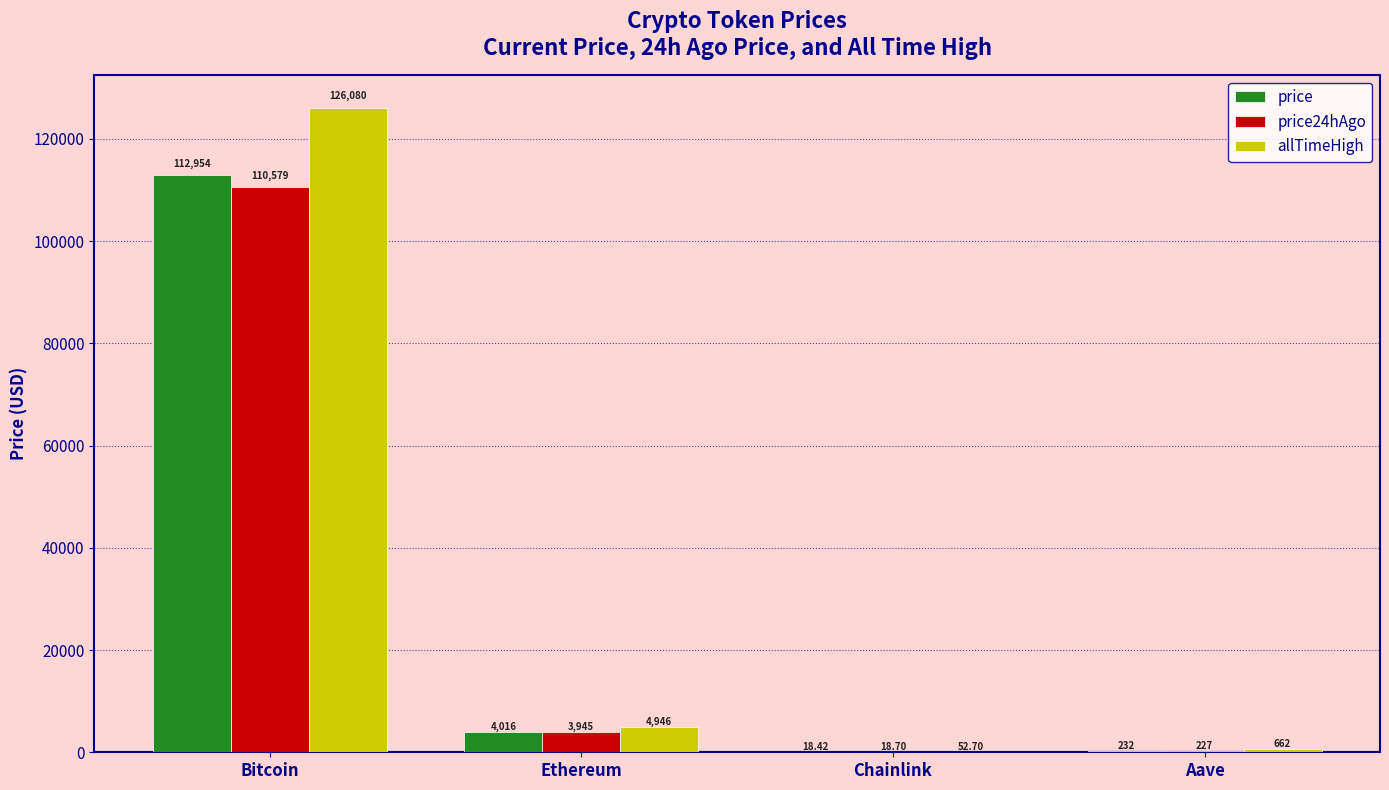

Reading right to left, list all the values displayed in this chart.

price: 232.3	18.4	4016.3	112954.0
price24hAgo: 226.6	18.7	3944.6	110579.0
allTimeHigh: 661.7	52.7	4946.1	126080.0